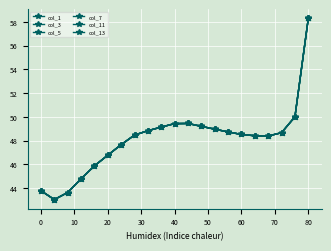

Is this an area chart (filled region under the line)?

No